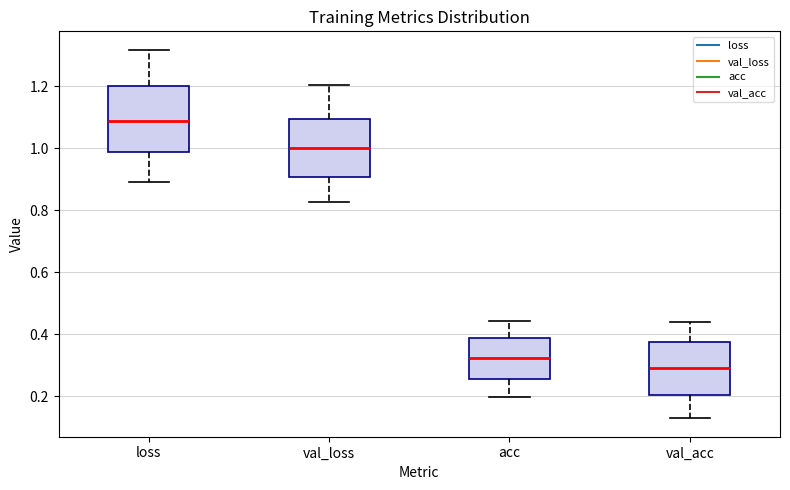

Reading left to right, read every box against the y-axis: the position of its median line, the range the box covers, and the ends of its whiskers. The values are not printed on the chart, so give them approximately, as read against the axis.

loss: median 1.08, box 0.98 to 1.20, whiskers 0.90 to 1.32
val_loss: median 1.00, box 0.90 to 1.10, whiskers 0.82 to 1.20
acc: median 0.32, box 0.26 to 0.38, whiskers 0.20 to 0.44
val_acc: median 0.30, box 0.20 to 0.38, whiskers 0.12 to 0.44